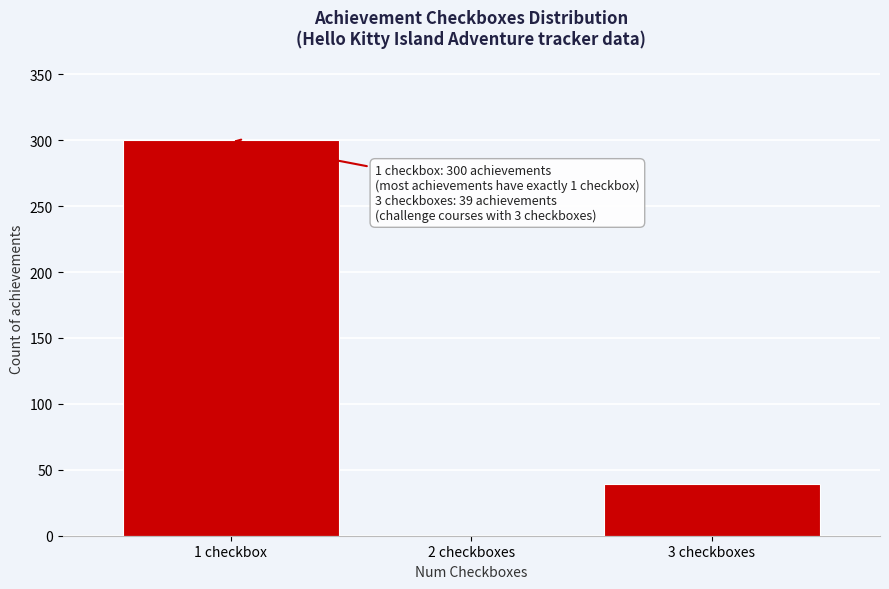

Reading right to left, what are all the values shown in this chart?

3 checkboxes=39	2 checkboxes=0	1 checkbox=300